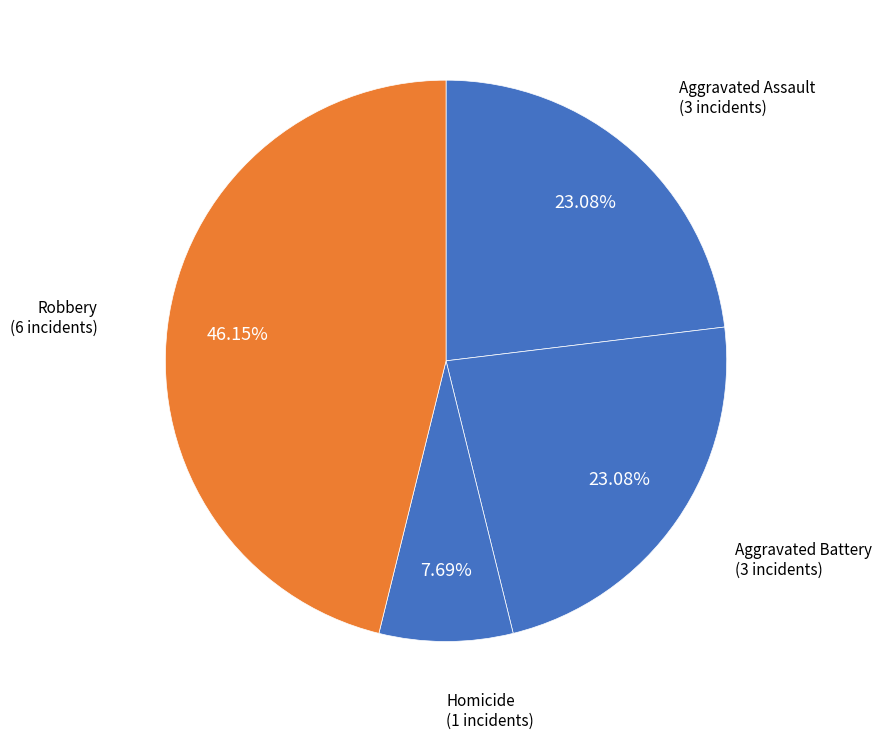

Combined, what portion of the pie is Aggravated Assault and Aggravated Battery?

46.2%